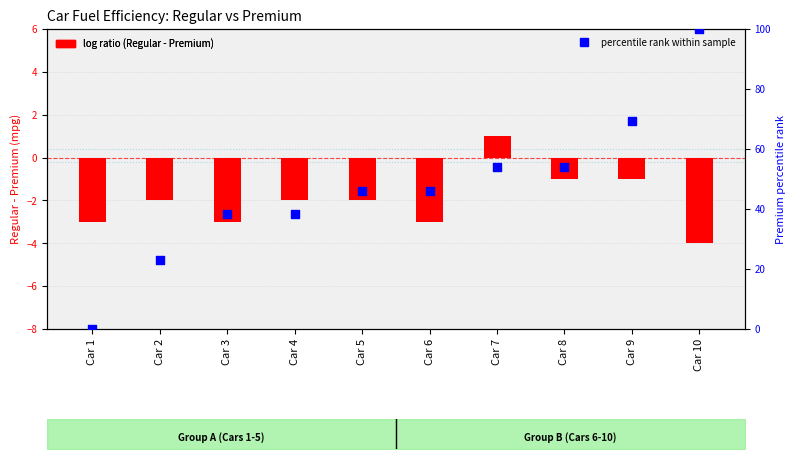

Which series contains the lowest Y value?

log ratio (Regular - Premium)